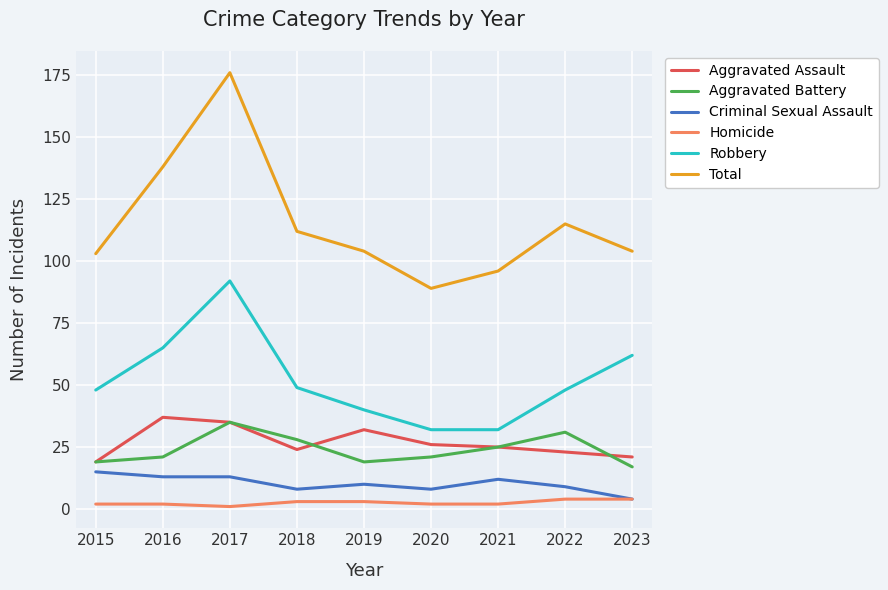

How many lines are shown in the chart?

6